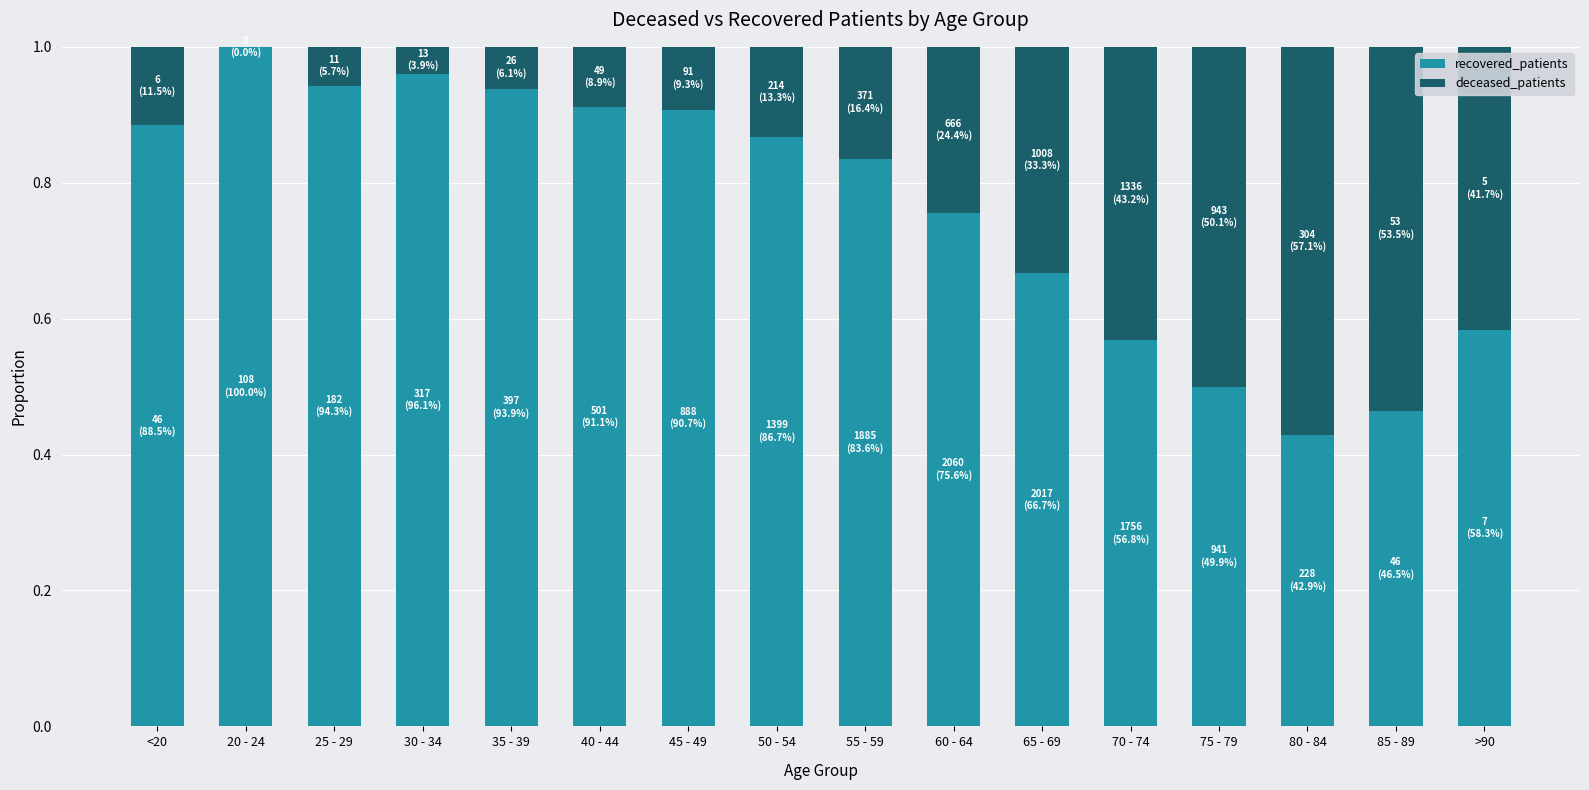

The recovered_patients series shows 0.9 at 40 - 44. True or false?

True